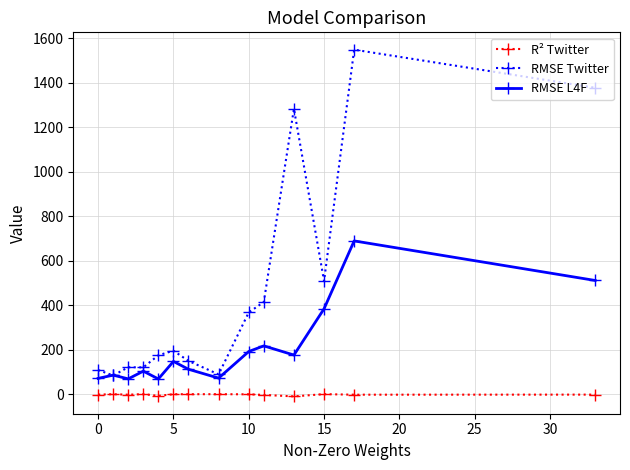

True or false: R² Twitter and RMSE Twitter cross at least once.

False